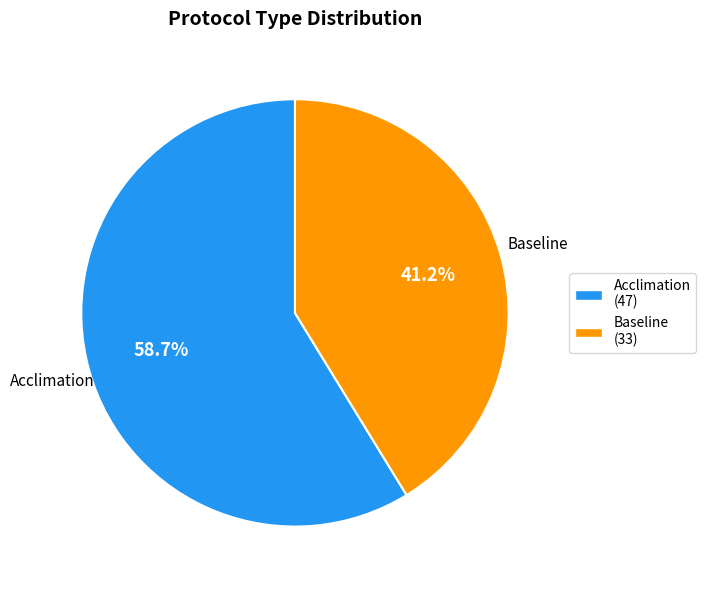

The Baseline slice represents 41% of the pie. True or false?

True